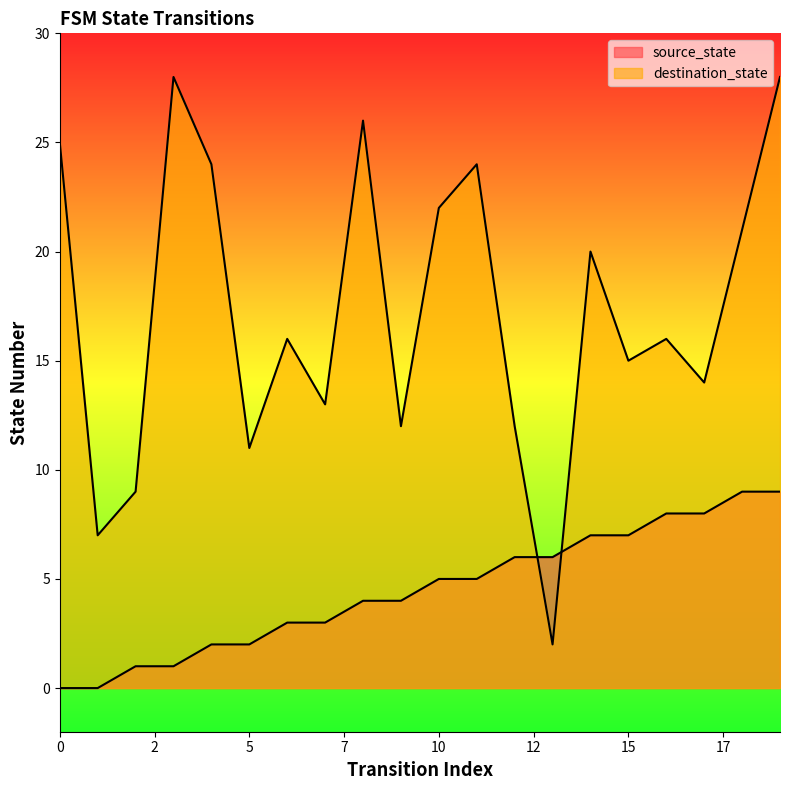

How many data points in source_state are less than 5?

10